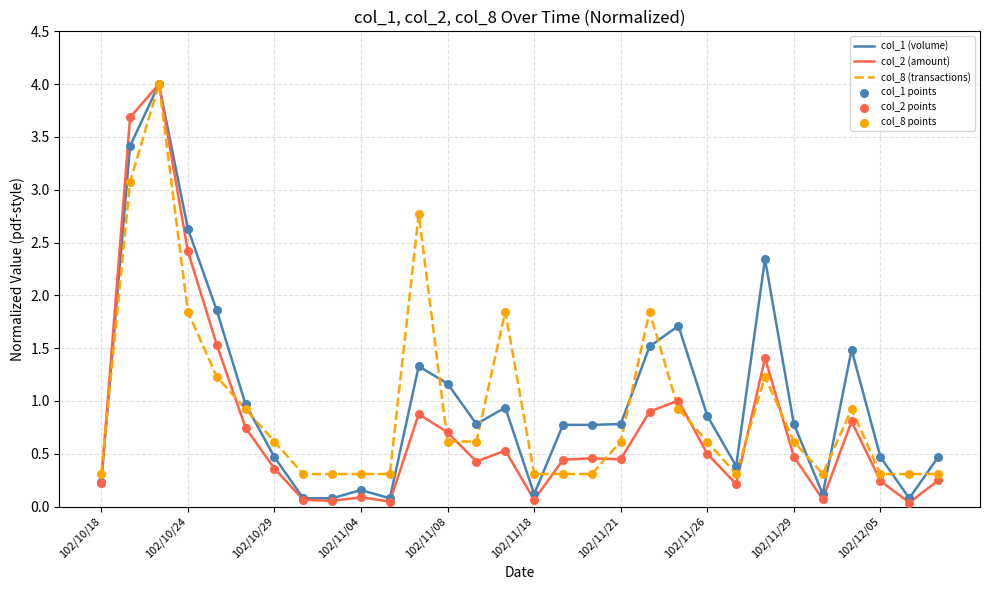

Which series has the largest total across all categories?

col_1 (volume)